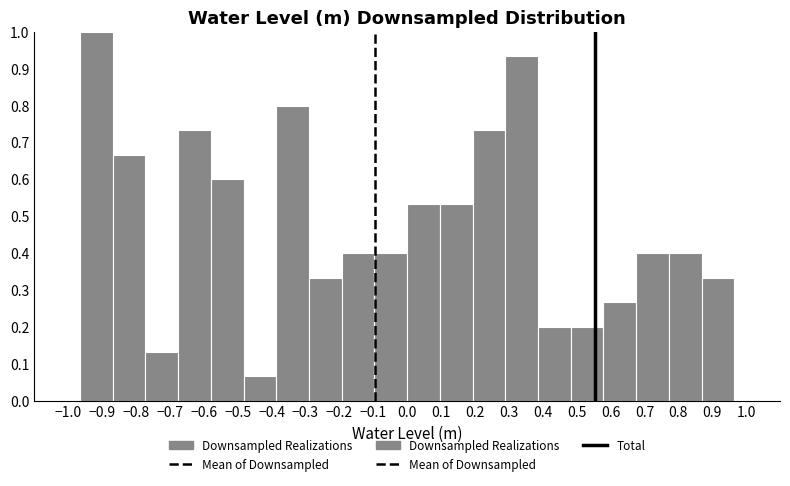

Reading left to right, transcribe this chart: for each bar, give the range it covers on the x-axis and its height. Neither the bar edges nor the heights are printed on the chart, so give them approximately, as read against the axes.

-0.97 to -0.87: 1.00
-0.87 to -0.77: 0.67
-0.77 to -0.68: 0.13
-0.68 to -0.58: 0.73
-0.58 to -0.48: 0.60
-0.48 to -0.39: 0.07
-0.39 to -0.29: 0.80
-0.29 to -0.19: 0.33
-0.19 to -0.10: 0.40
-0.10 to 0.00: 0.40
0.00 to 0.10: 0.53
0.10 to 0.19: 0.53
0.19 to 0.29: 0.73
0.29 to 0.39: 0.93
0.39 to 0.48: 0.20
0.48 to 0.58: 0.20
0.58 to 0.68: 0.27
0.68 to 0.77: 0.40
0.77 to 0.87: 0.40
0.87 to 0.97: 0.33